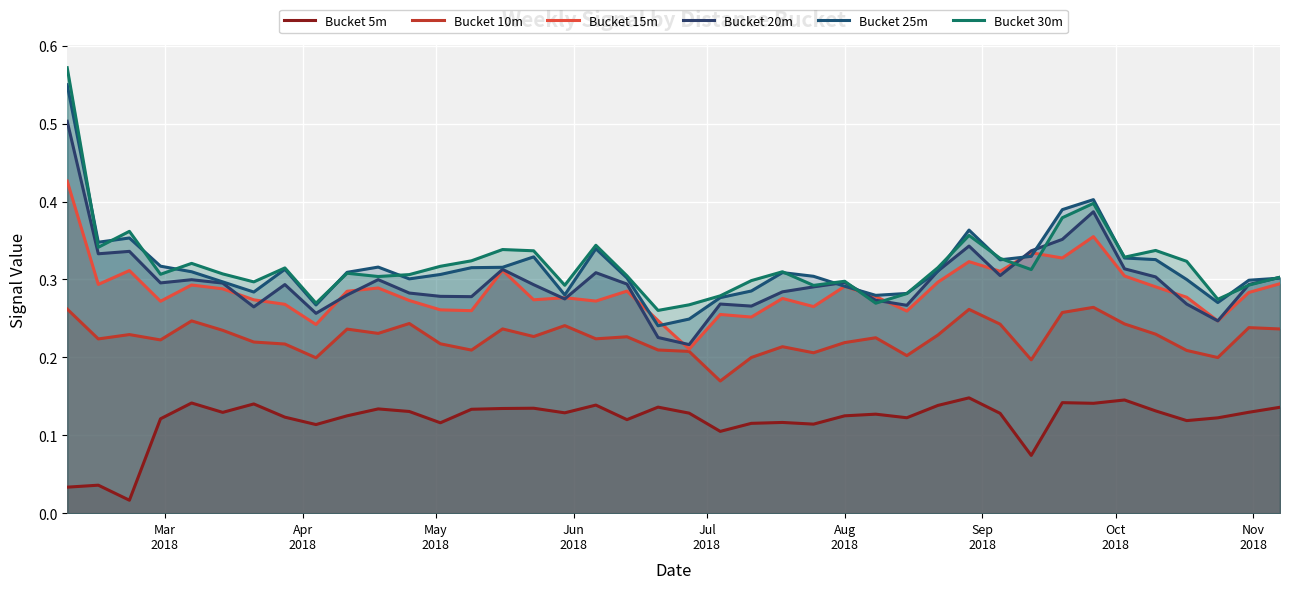

Does the chart display data point markers on the line(s)?

No